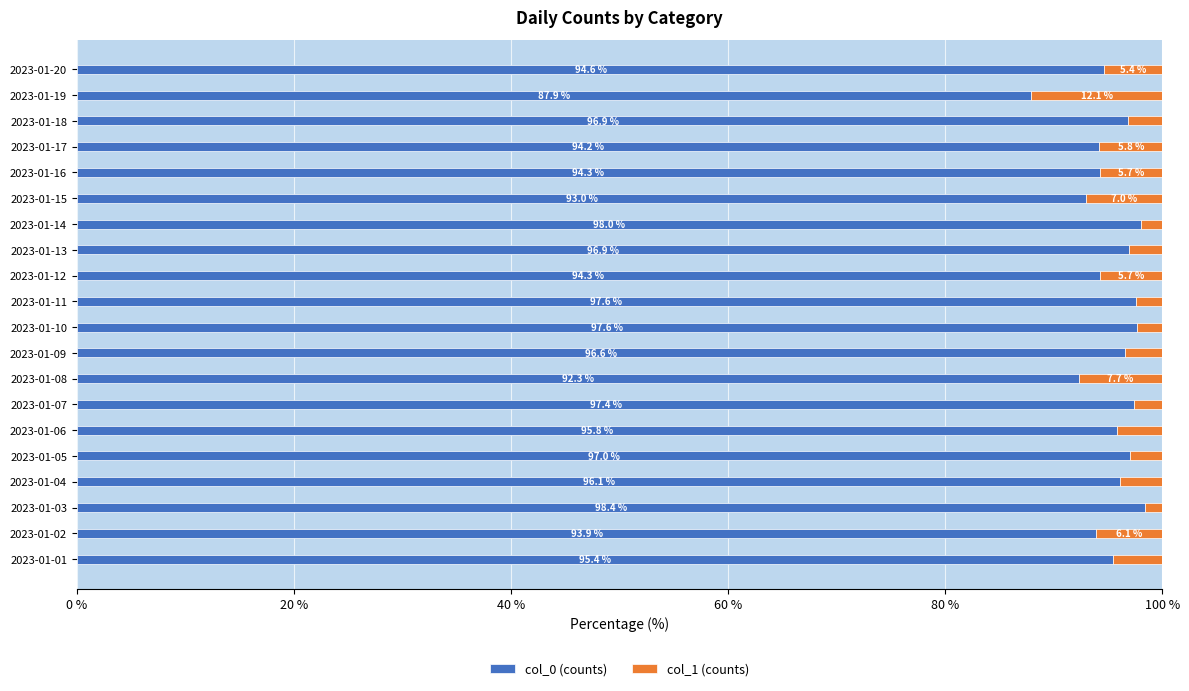

True or false: col_0 (counts) has a value of 51.0 at 2023-01-06.

False